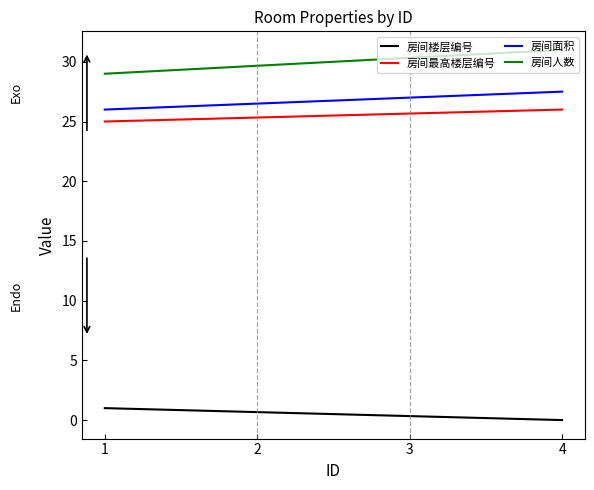

Is the value of 房间楼层编号 at 4 greater than the value of 房间面积 at 2?

No